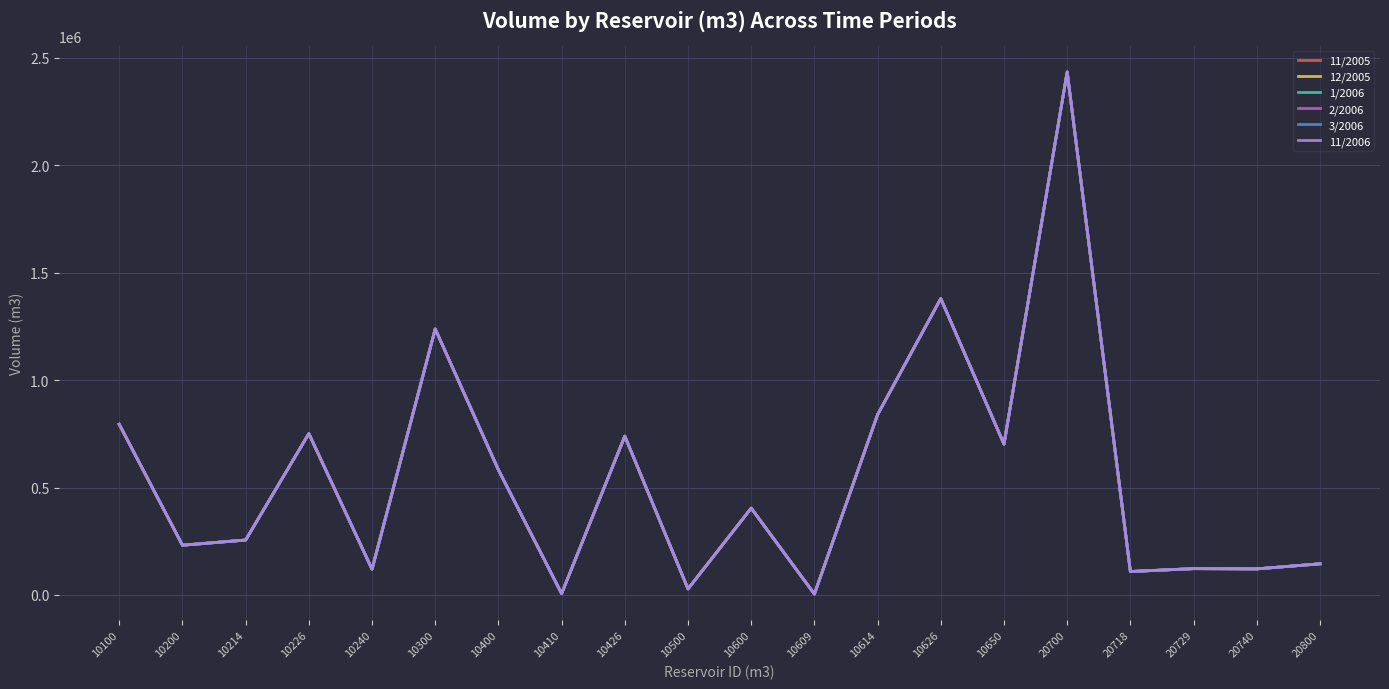

What is the sum of the 11/2006 values at 20700 and 20740?

2554724.9